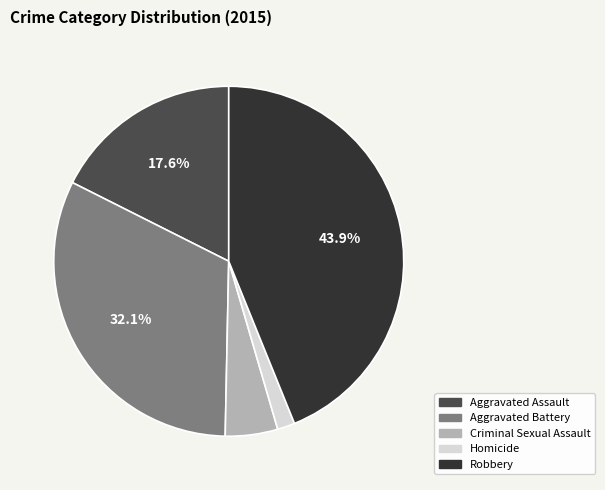

Does Homicide account for over 50% of the chart?

No